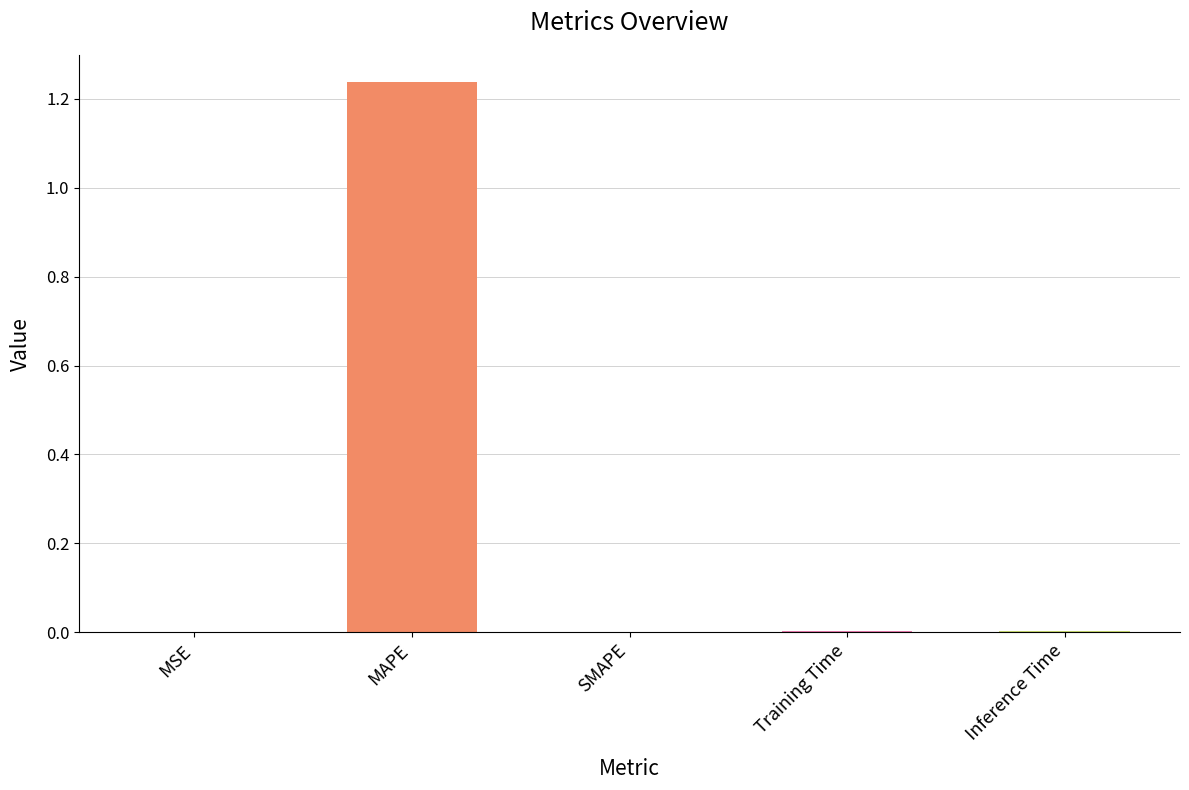

Is it true that the value at SMAPE is 0.0?

True